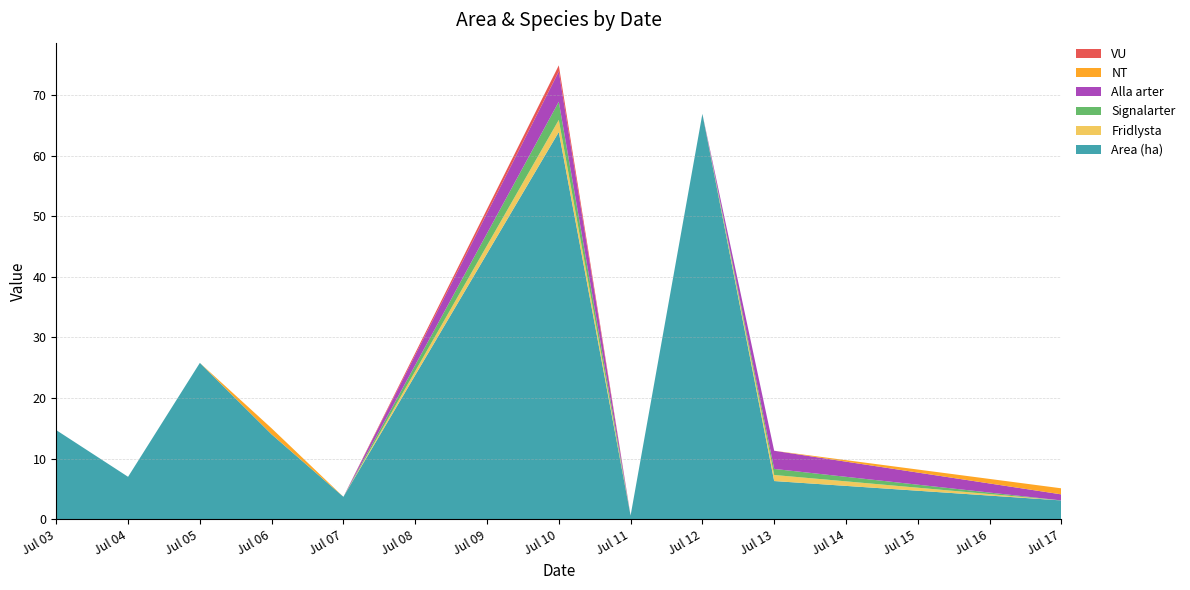

Reading left to right, transcribe all the data shown in this chart.

Area (ha): 2023-07-03=14.7	2023-07-04=7.0	2023-07-05=25.8	2023-07-06=14.0	2023-07-07=3.7	2023-07-10=63.9	2023-07-11=0.6	2023-07-12=66.9	2023-07-13=6.3	2023-07-17=3.1
Fridlysta: 2023-07-03=0.0	2023-07-04=0.0	2023-07-05=0.0	2023-07-06=0.0	2023-07-07=0.0	2023-07-10=2.0	2023-07-11=0.0	2023-07-12=0.0	2023-07-13=1.0	2023-07-17=0.0
Signalarter: 2023-07-03=0.0	2023-07-04=0.0	2023-07-05=0.0	2023-07-06=0.0	2023-07-07=0.0	2023-07-10=3.0	2023-07-11=0.0	2023-07-12=0.0	2023-07-13=1.0	2023-07-17=0.0
Alla arter: 2023-07-03=0.0	2023-07-04=0.0	2023-07-05=0.0	2023-07-06=0.0	2023-07-07=0.0	2023-07-10=5.0	2023-07-11=0.0	2023-07-12=0.0	2023-07-13=3.0	2023-07-17=1.0
NT: 2023-07-03=0.0	2023-07-04=0.0	2023-07-05=0.0	2023-07-06=1.0	2023-07-07=0.0	2023-07-10=0.0	2023-07-11=0.0	2023-07-12=0.0	2023-07-13=0.0	2023-07-17=1.0
VU: 2023-07-03=0.0	2023-07-04=0.0	2023-07-05=0.0	2023-07-06=0.0	2023-07-07=0.0	2023-07-10=1.0	2023-07-11=0.0	2023-07-12=0.0	2023-07-13=0.0	2023-07-17=0.0